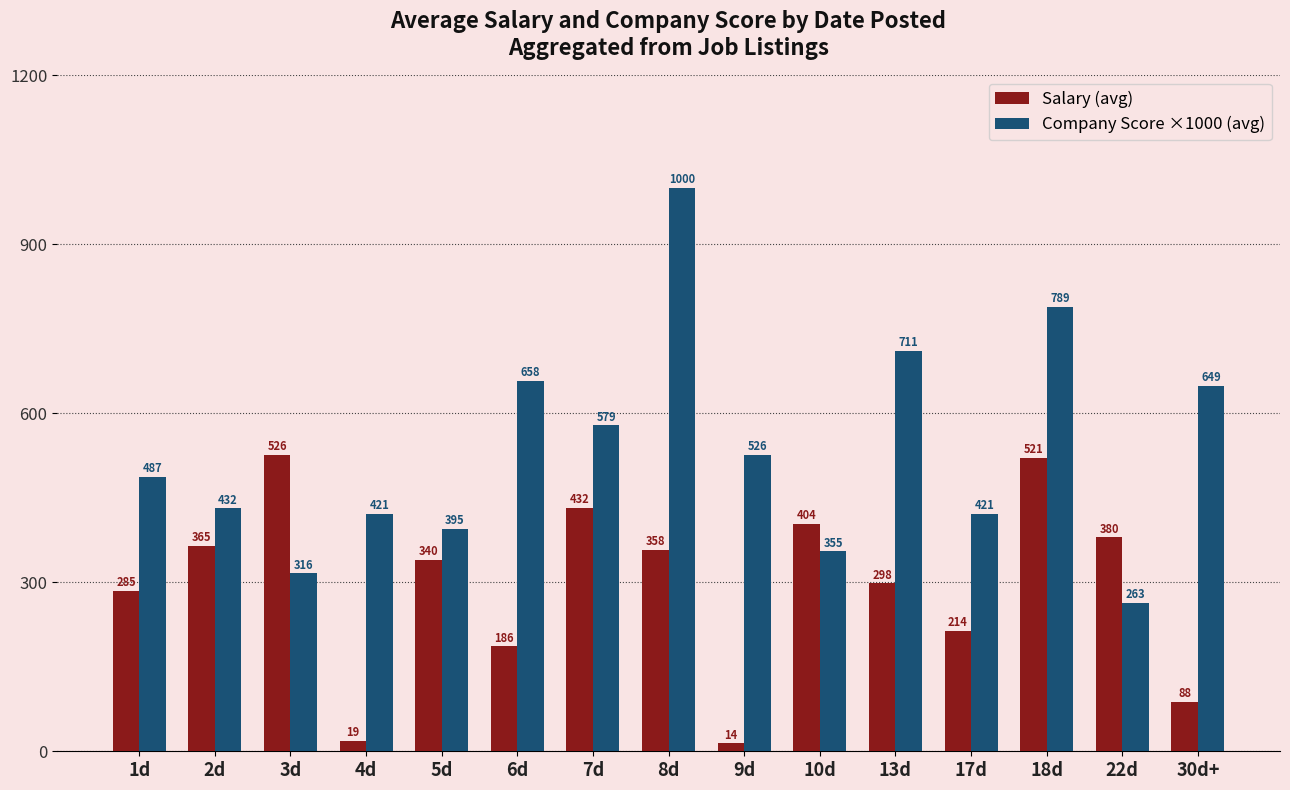

Where does the Company Score ×1000 (avg) series first go above 486?

1d